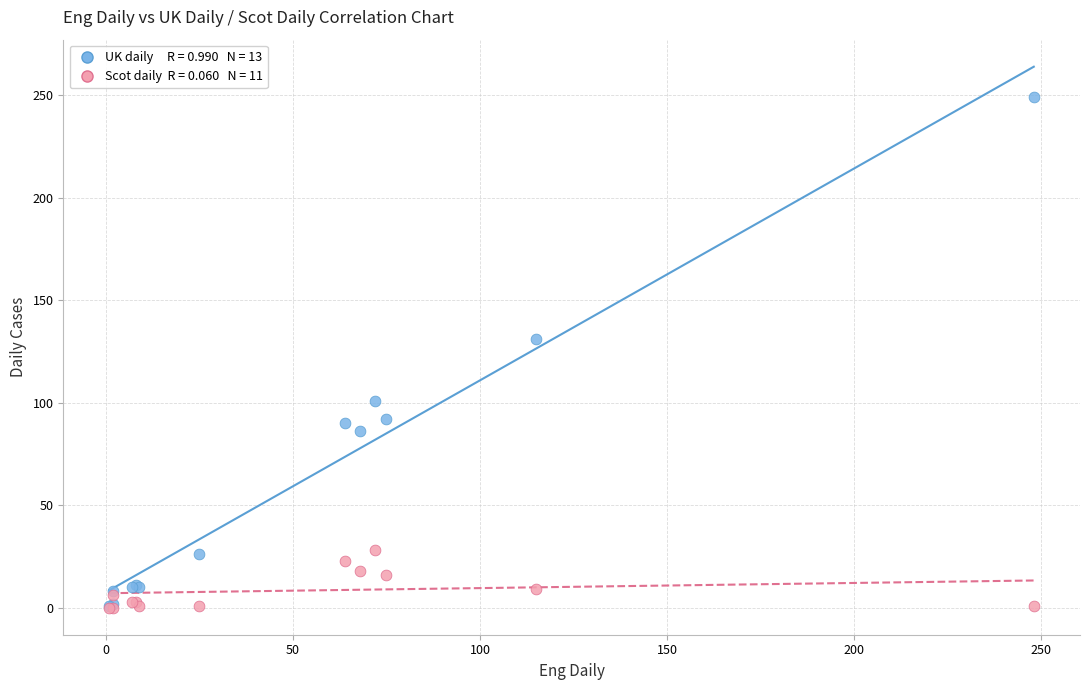

Across all series, what Y value is closest to 124?

131